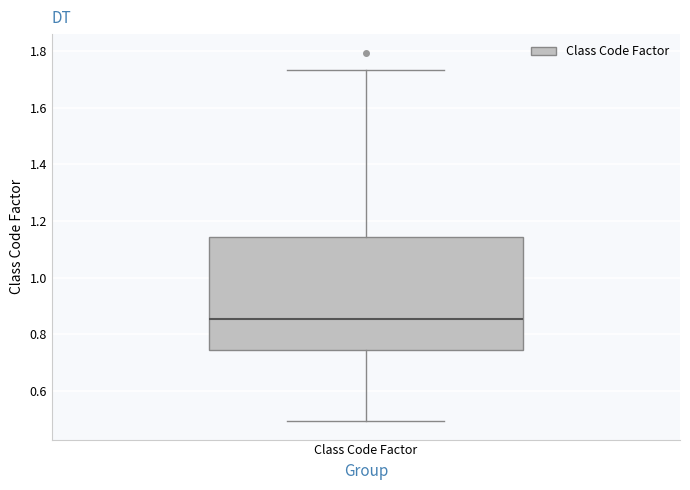

Where does the median line of the box for Class Code Factor sit on the y-axis? The values are not printed on the chart, so give them approximately, as read against the axis.

0.86